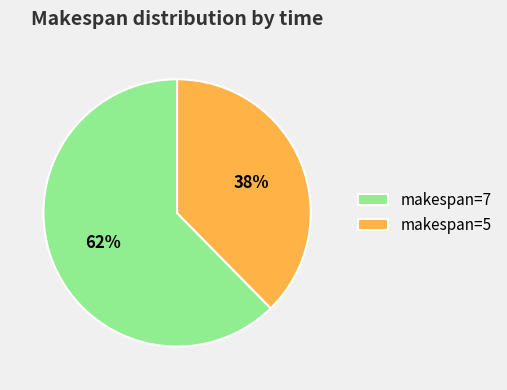

Between makespan=5 and makespan=7, which is larger?

makespan=7